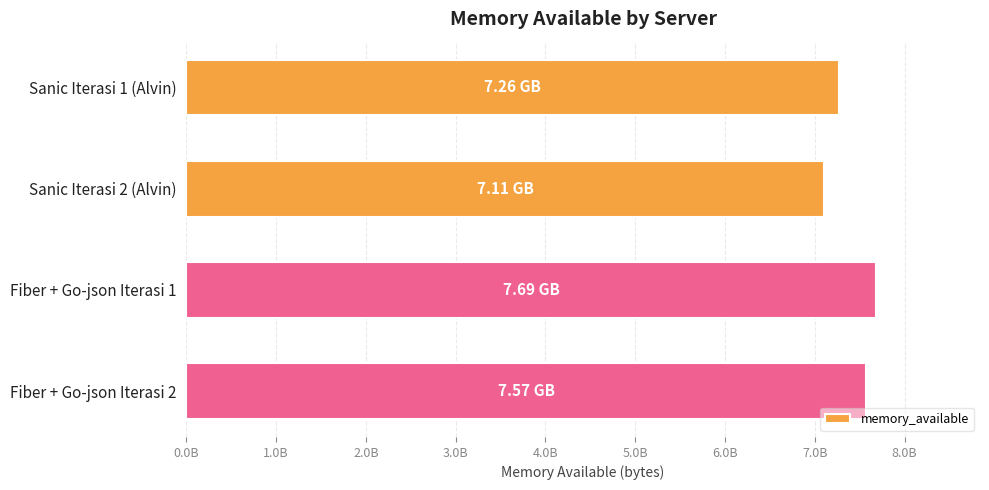

List the labels in order of value, largest first.

Fiber + Go-json Iterasi 1, Fiber + Go-json Iterasi 2, Sanic Iterasi 1 (Alvin), Sanic Iterasi 2 (Alvin)